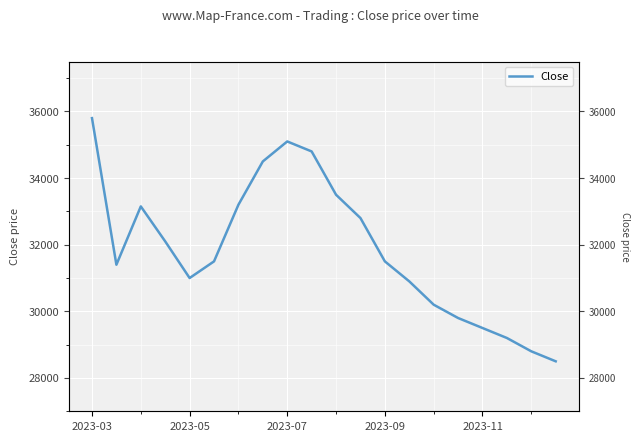

Count the number of categories in the chart.

20